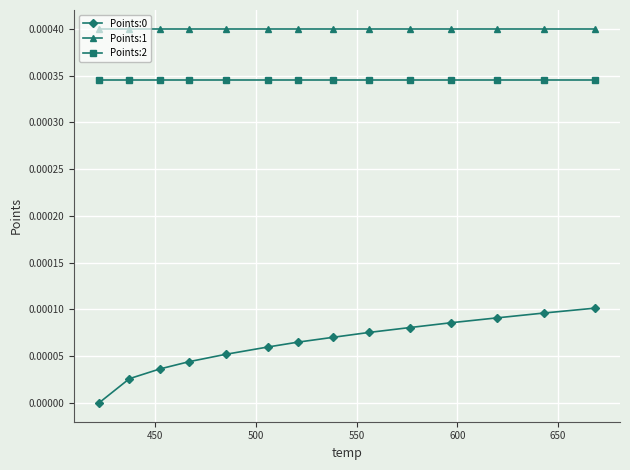

True or false: Points:1 and Points:0 intersect in this chart.

False